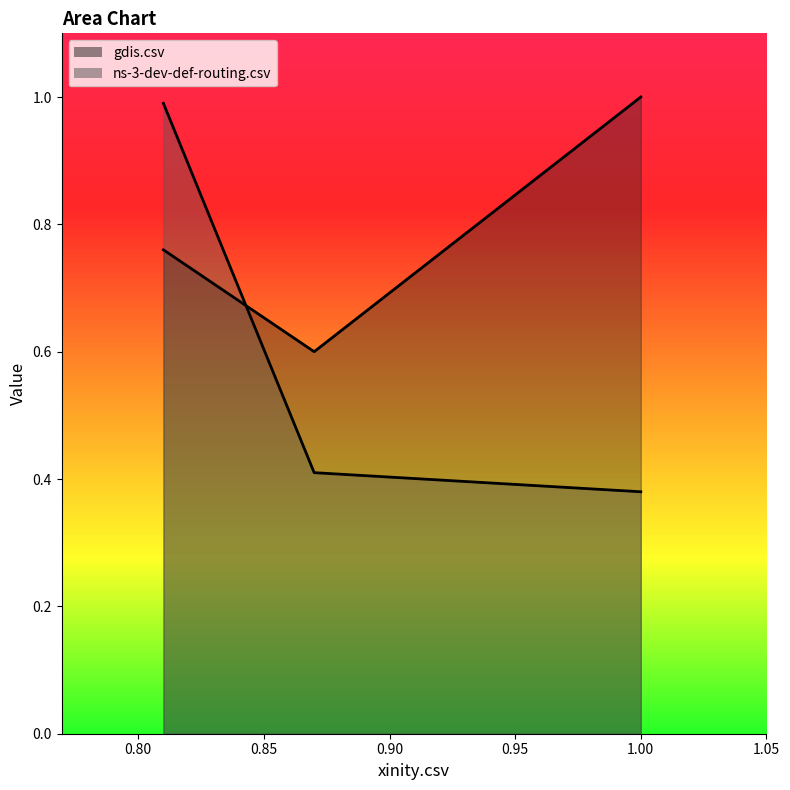

Between ns-3-dev-def-routing.csv and xinity.csv, which series saw the biggest shift?

ns-3-dev-def-routing.csv